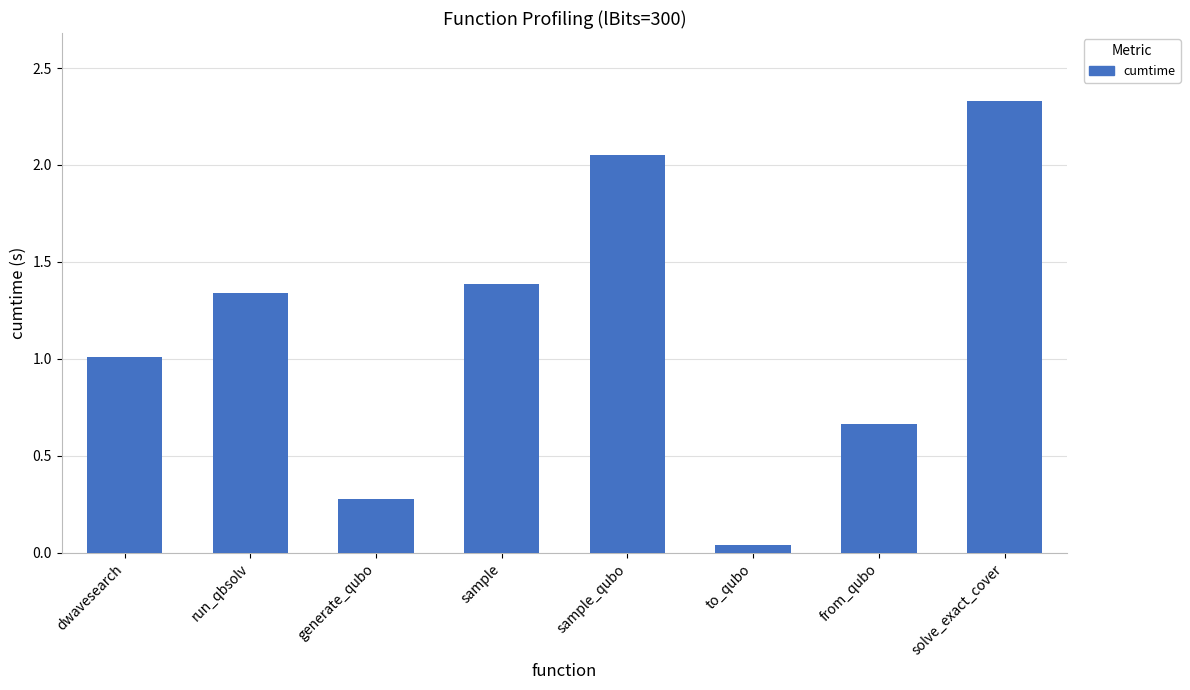

At which label is the value closest to 1?

dwavesearch